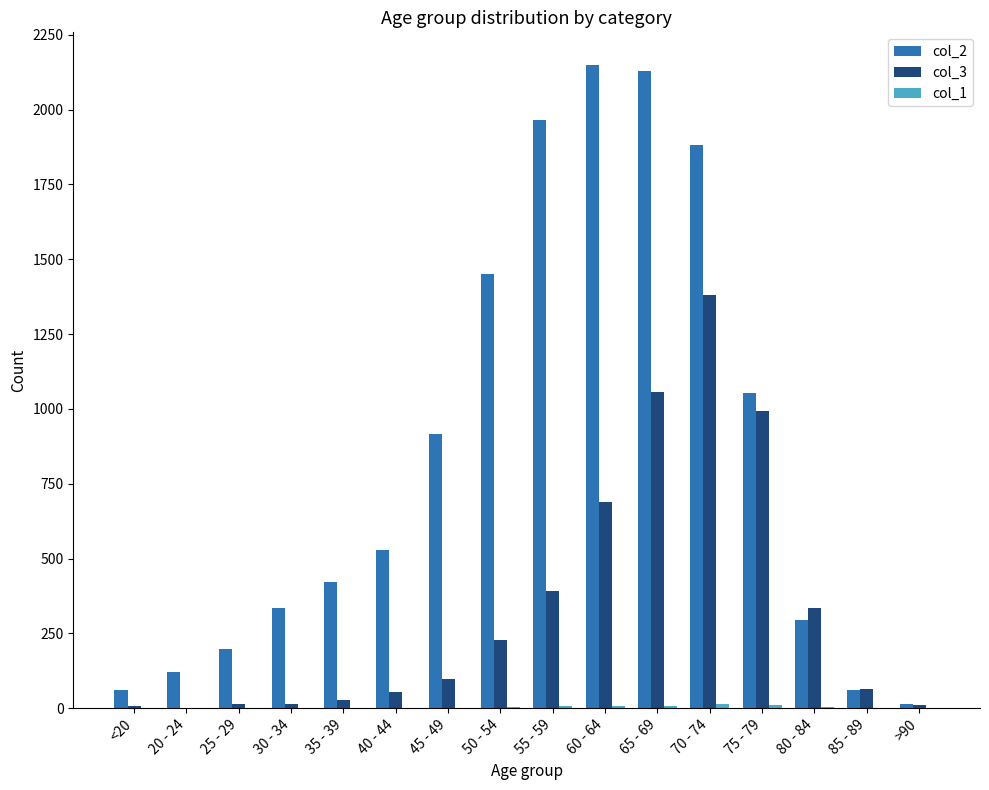

The value of col_2 at 80 - 84 is 468. True or false?

False